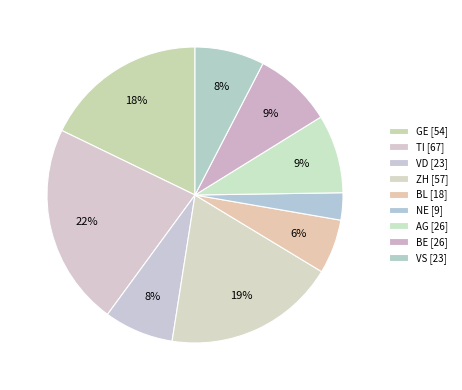

To the nearest percent, what is the difference between the VS and NE slice percentages?

5%